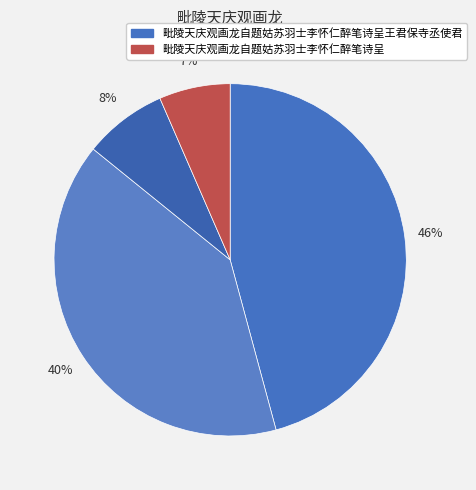

Count the number of slices in the pie.

4